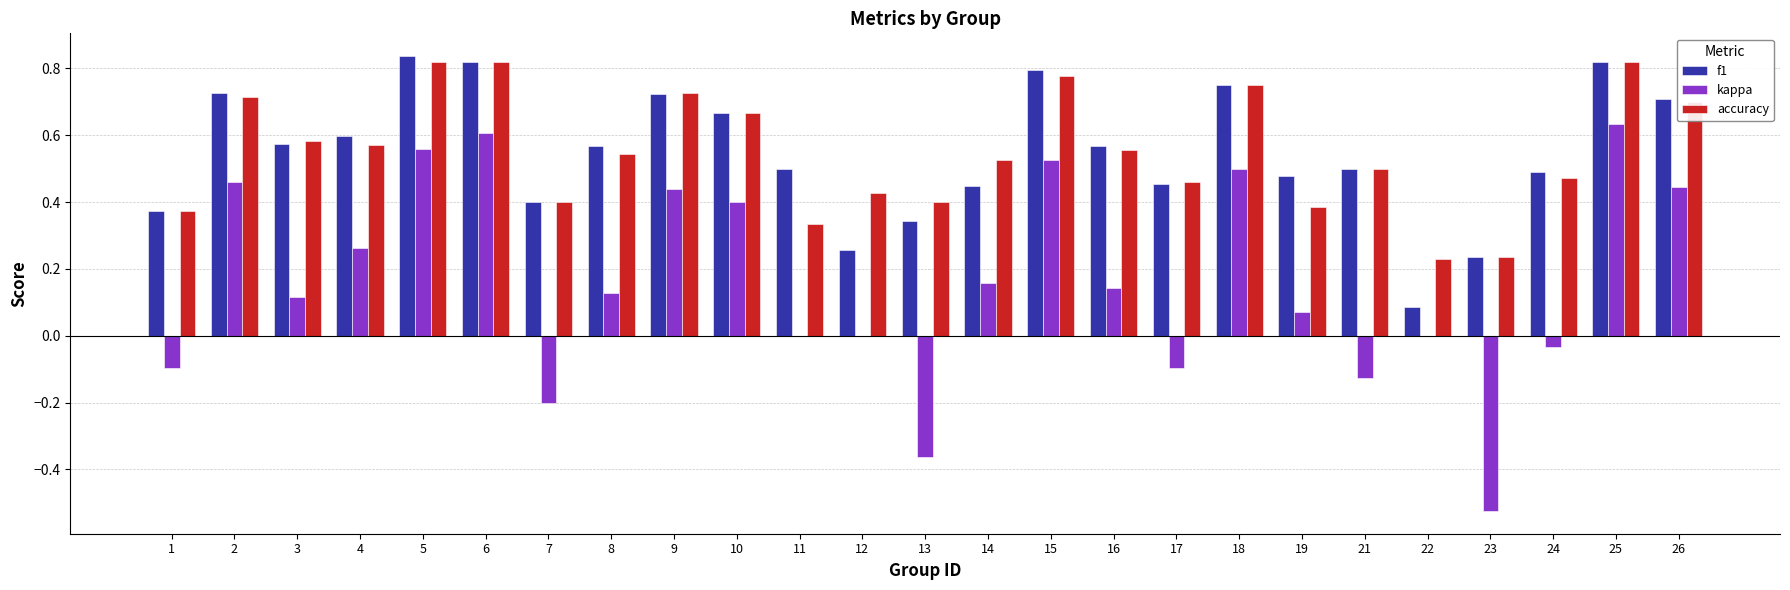

What is the sum of the accuracy values at 5 and 8?

1.4